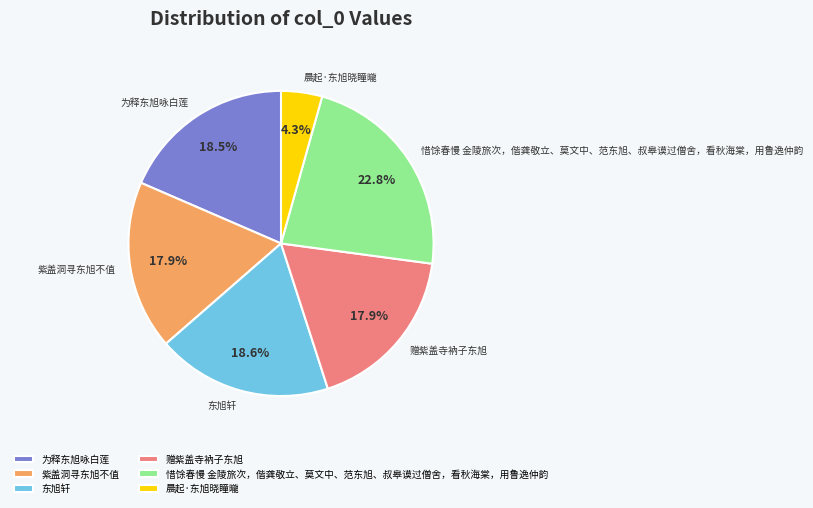

What is the ratio of the value at 为释东旭咏白莲 to the value at 东旭轩?

1.0